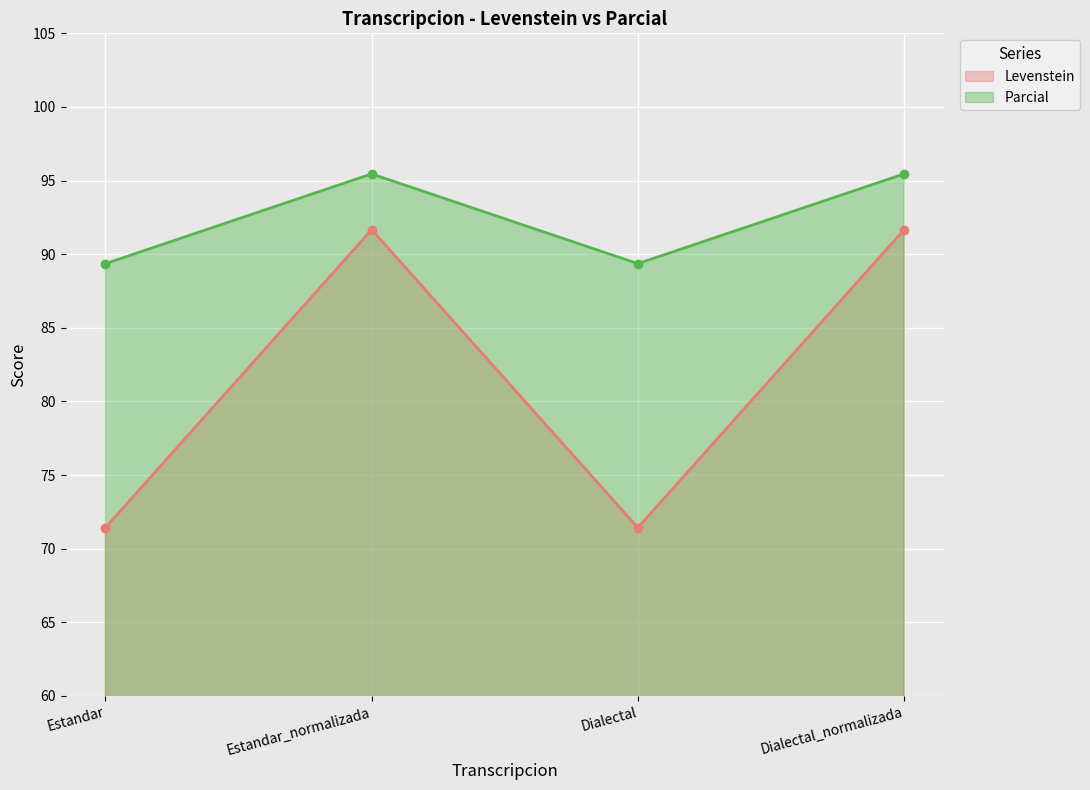

List the labels in order of Levenstein value, smallest first.

Estandar, Dialectal, Estandar_normalizada, Dialectal_normalizada